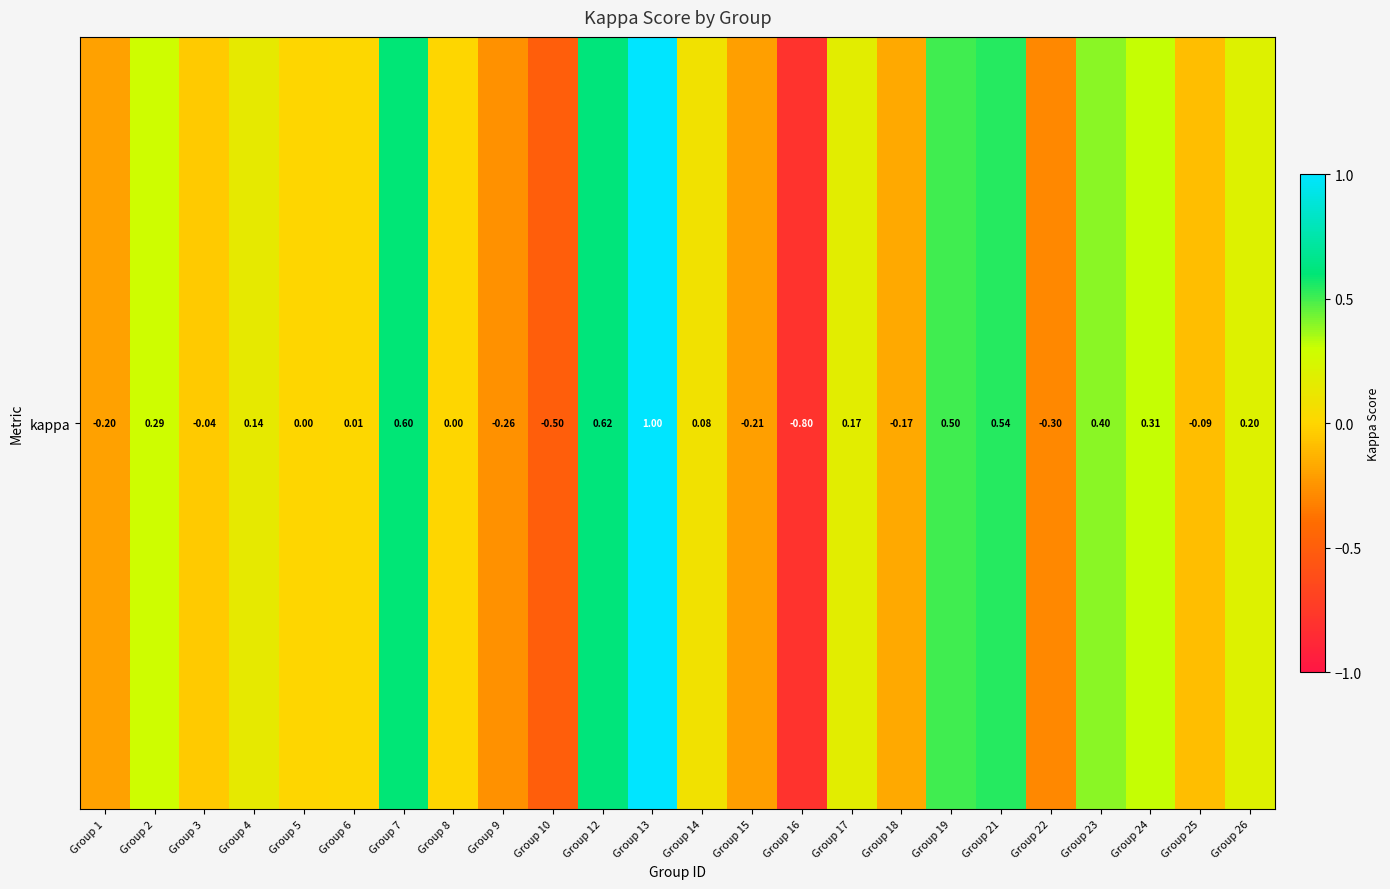

Count the number of data series in this chart.

1